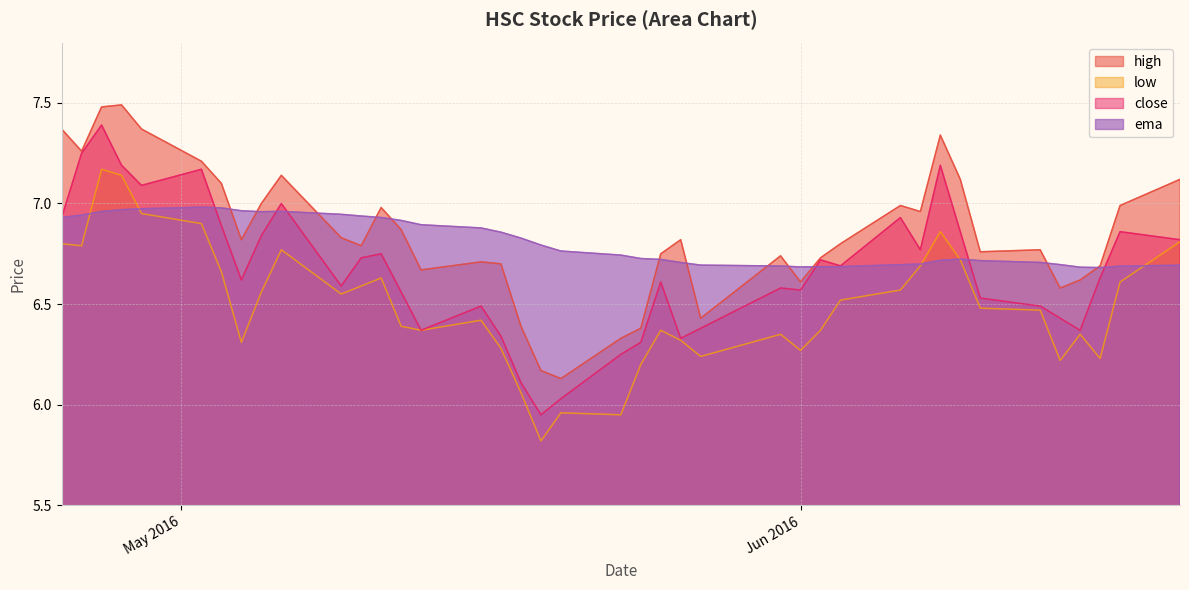

What is the difference between the maximum and second lowest values in the close series?

1.4